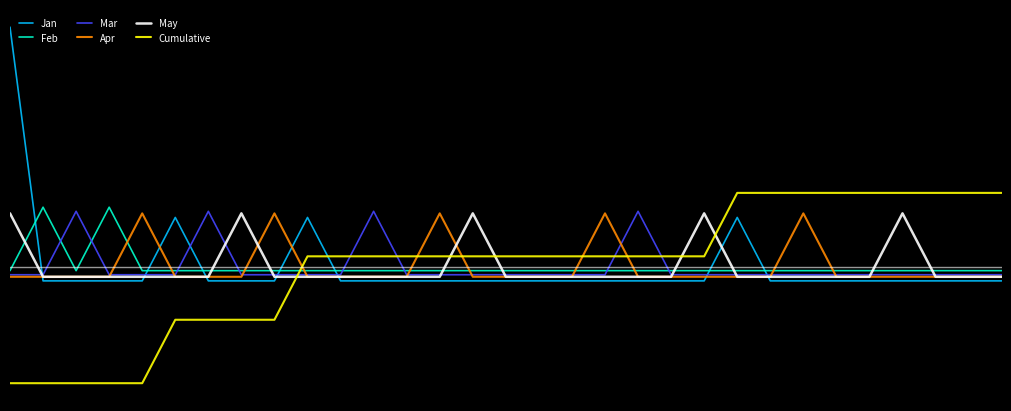

Which series ends up on top after the final intersection of Apr and Mar?

Mar